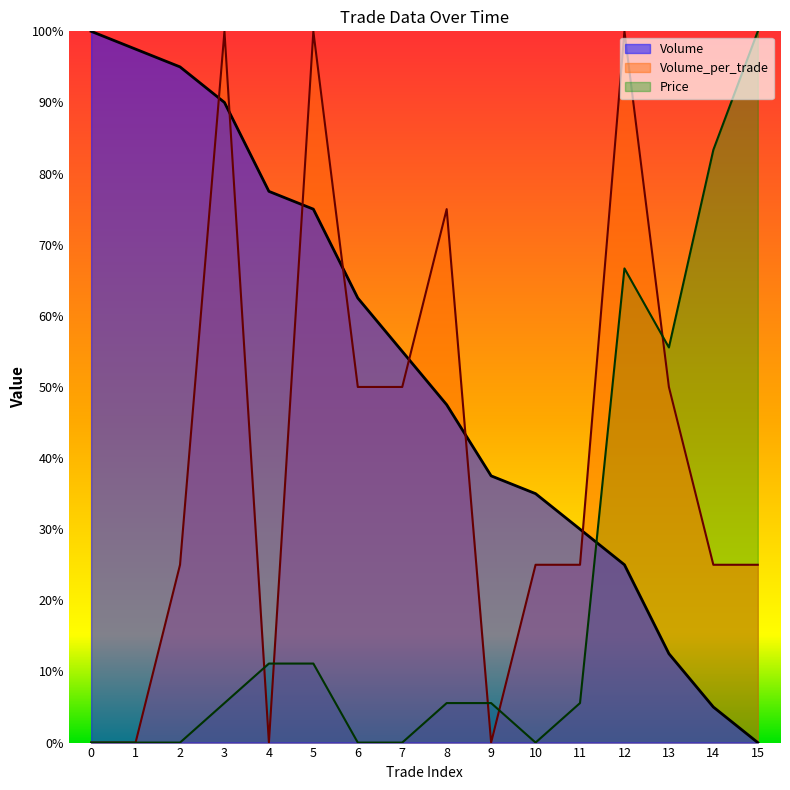

List the series in order of their overall mean, highest first.

Volume, Volume_per_trade, Price